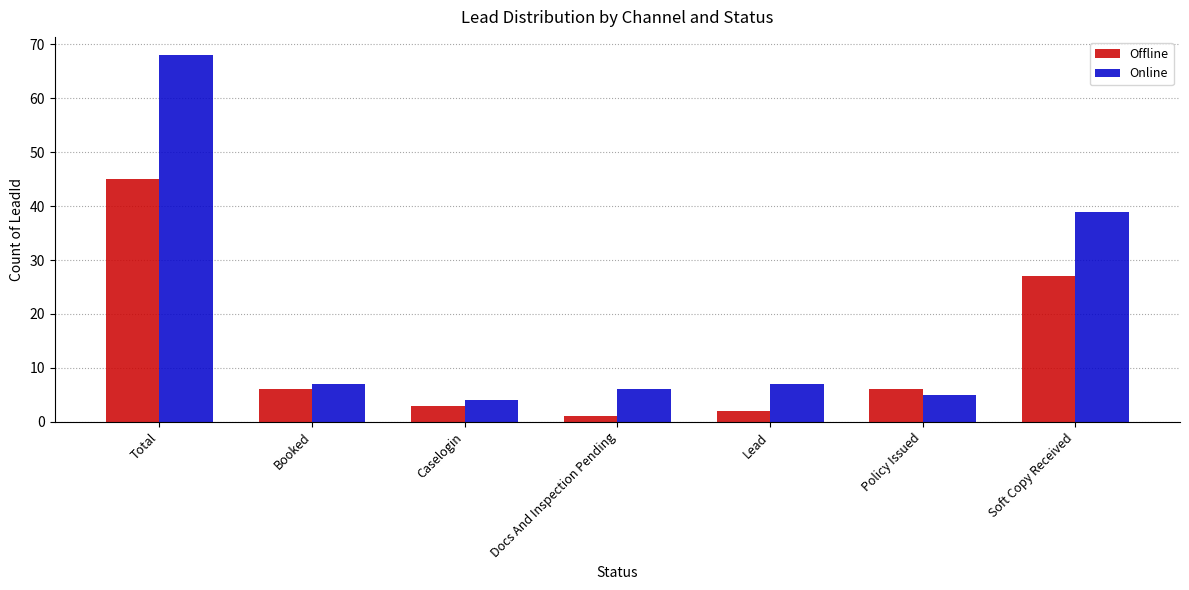

The Online series shows 39 at Soft Copy Received. True or false?

True